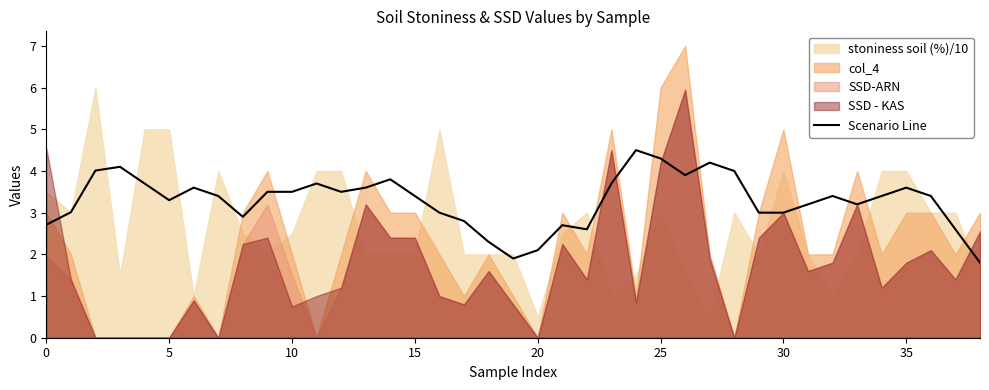

How many interior local valleys (lower than both neighbors) does the data have?

7